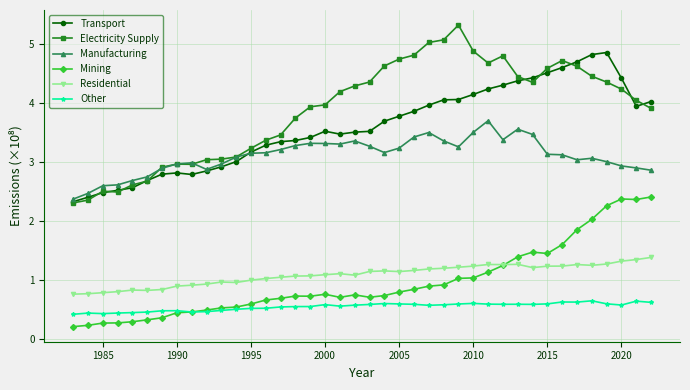

What is the value of the Manufacturing point at the 19th from the left?

3.3